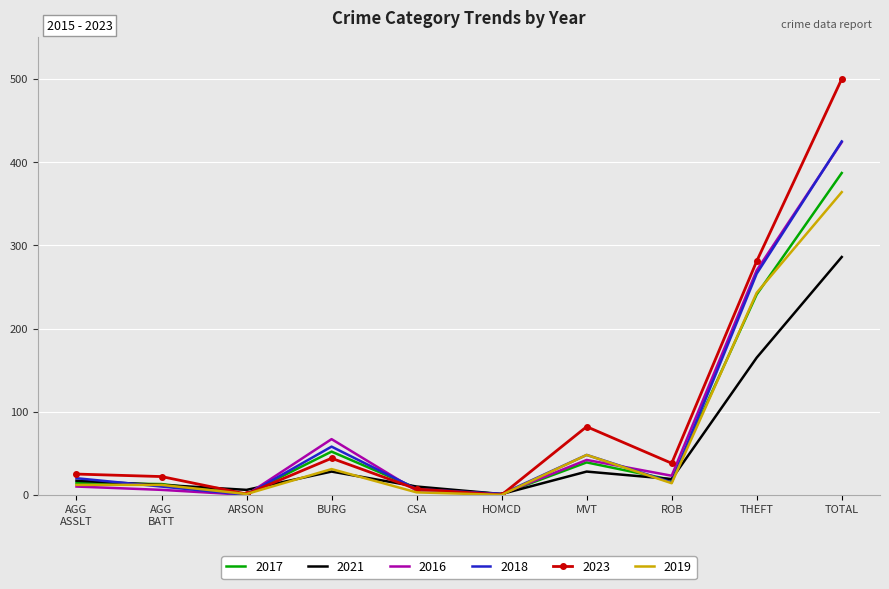

At which category does 2016 reach its first local valley?

ARSON